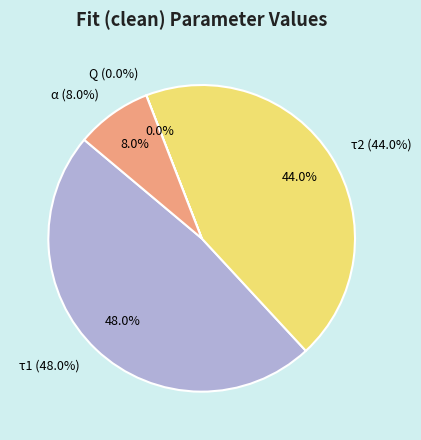

True or false: α accounts for 23% of the total.

False